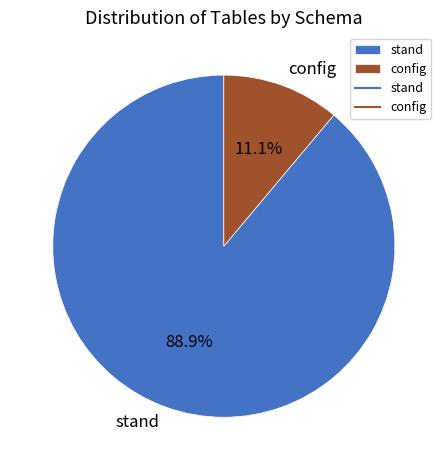

To the nearest percent, what portion does config represent?

11%